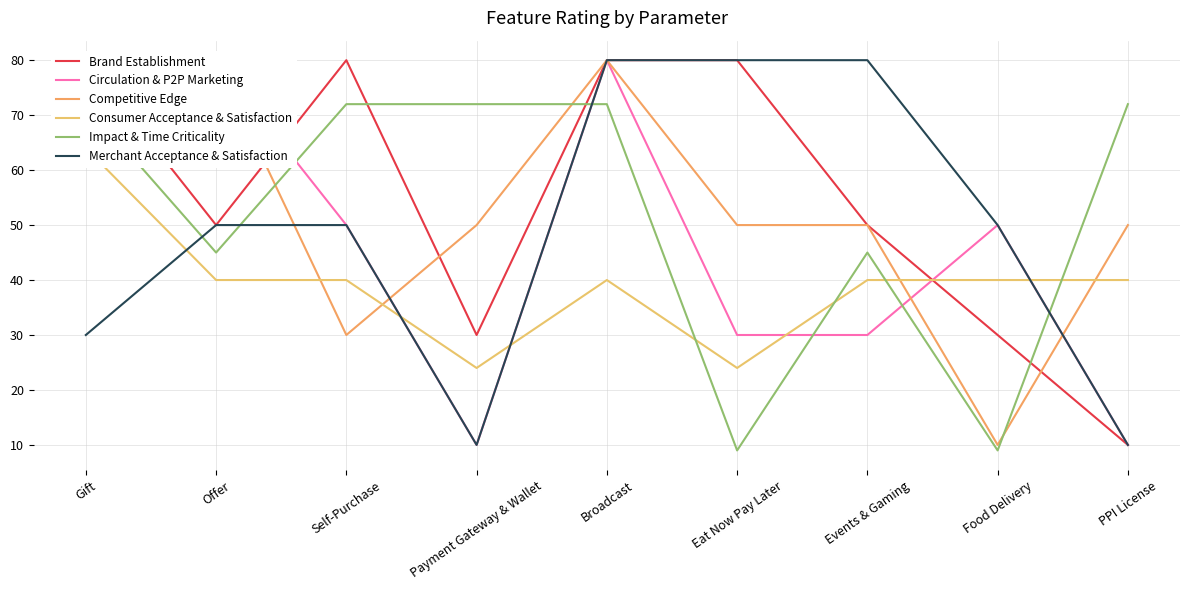

How many Impact & Time Criticality values are between 45 and 72?

7